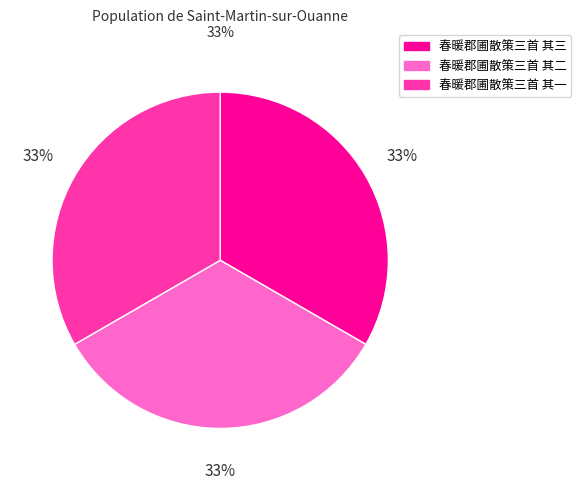

To the nearest percent, what is the average slice percentage?

33%